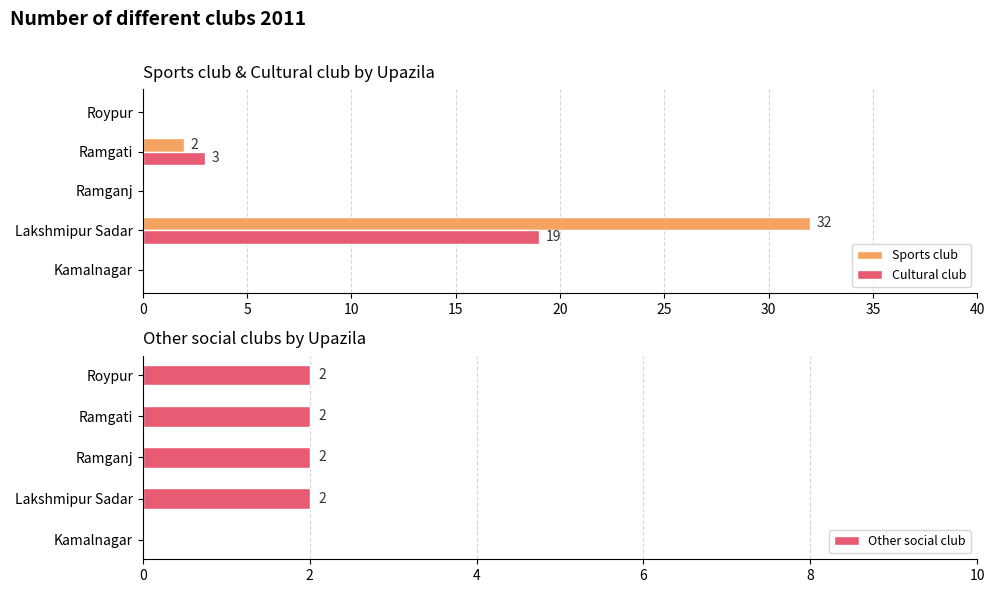

How many data points in Other social club are less than 2?

1